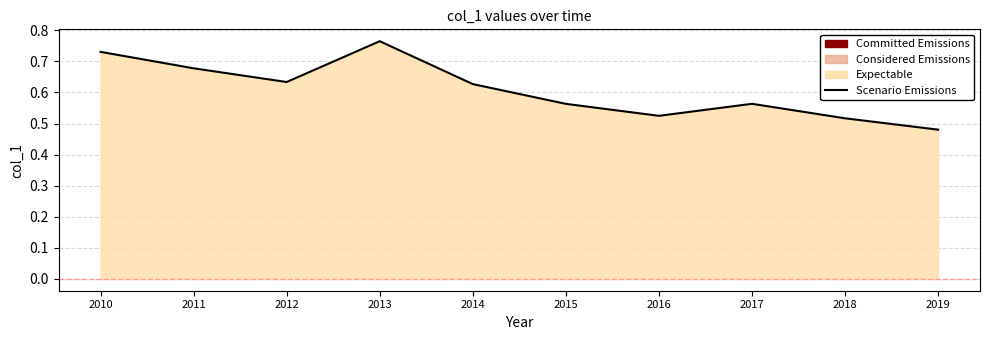

What is the maximum value shown in the chart?

0.8